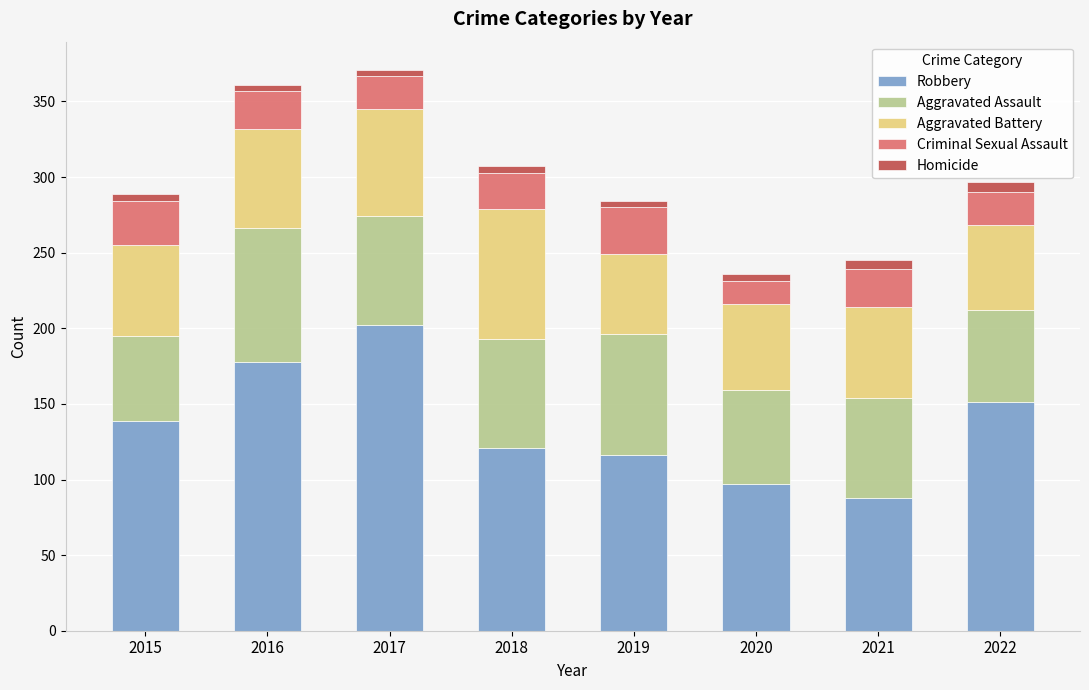

What is the sum of all Robbery values?

1092